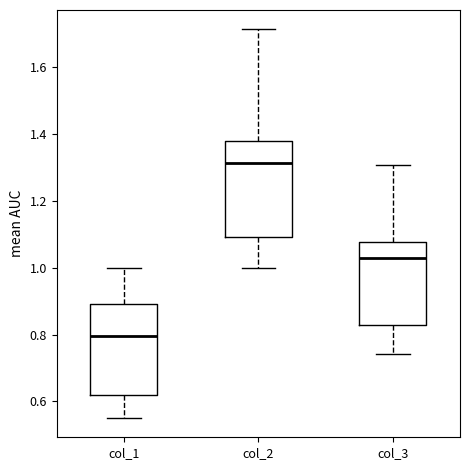

Which box's median line is the lowest?

col_1